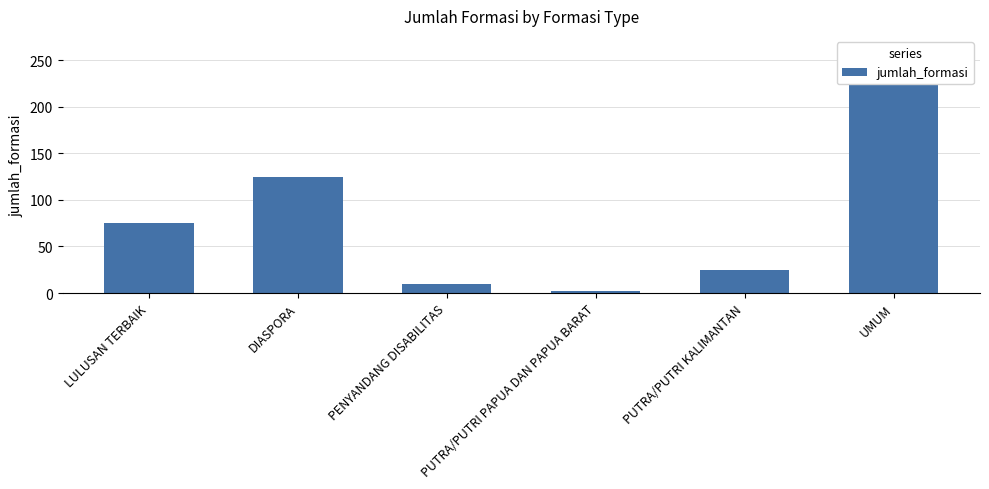

What is the value of the 5th bar from the left?

25